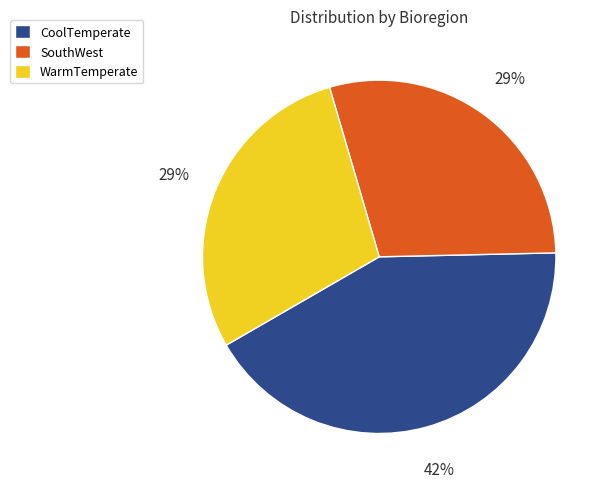

How many segments does this pie chart have?

3